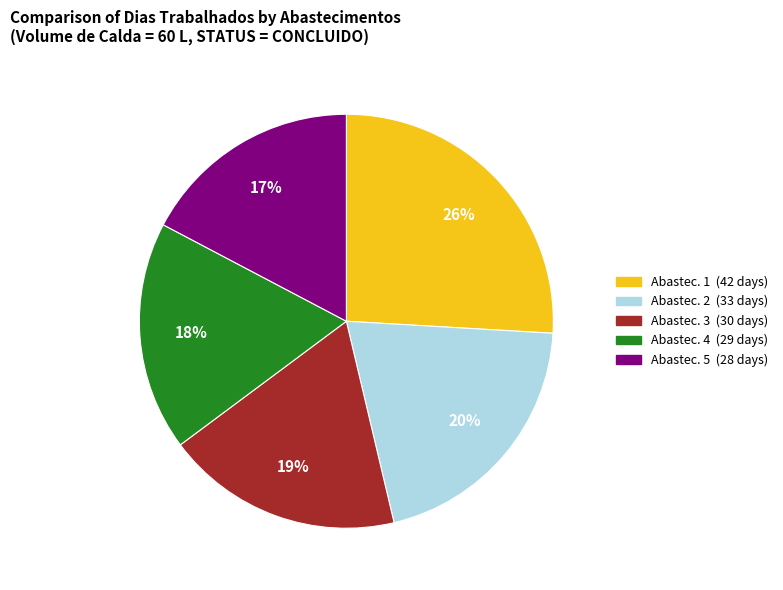

Does any single category account for the majority?

No